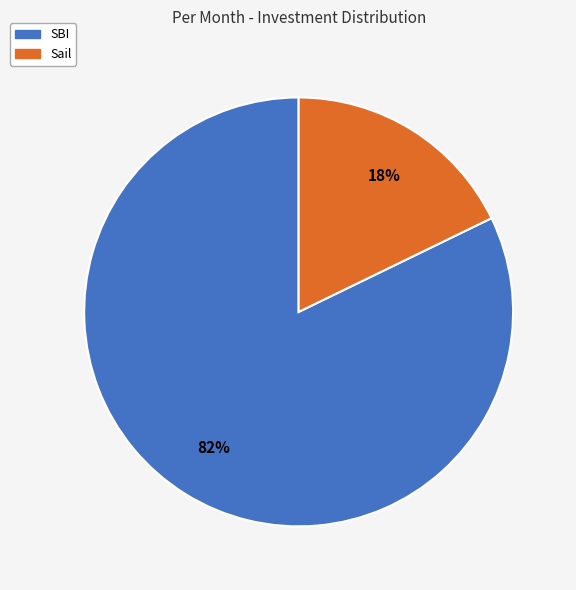

Is the sum of SBI and Sail greater than half?

Yes